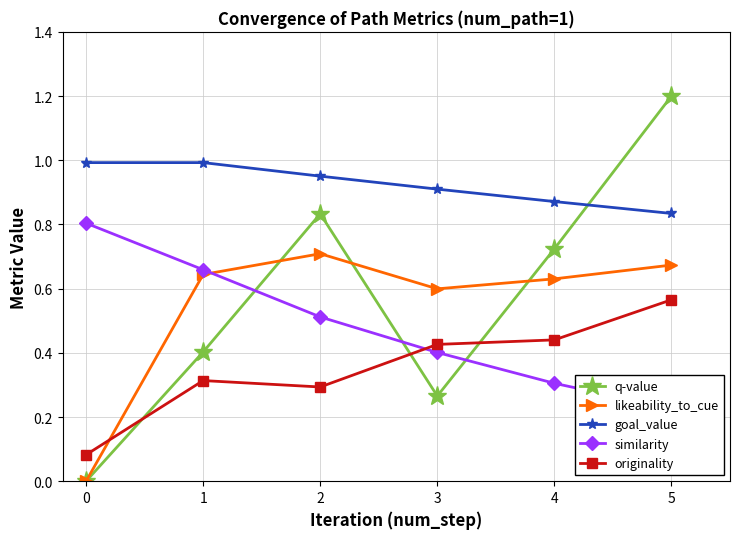

True or false: goal_value has more than 0 interior local peaks.

False